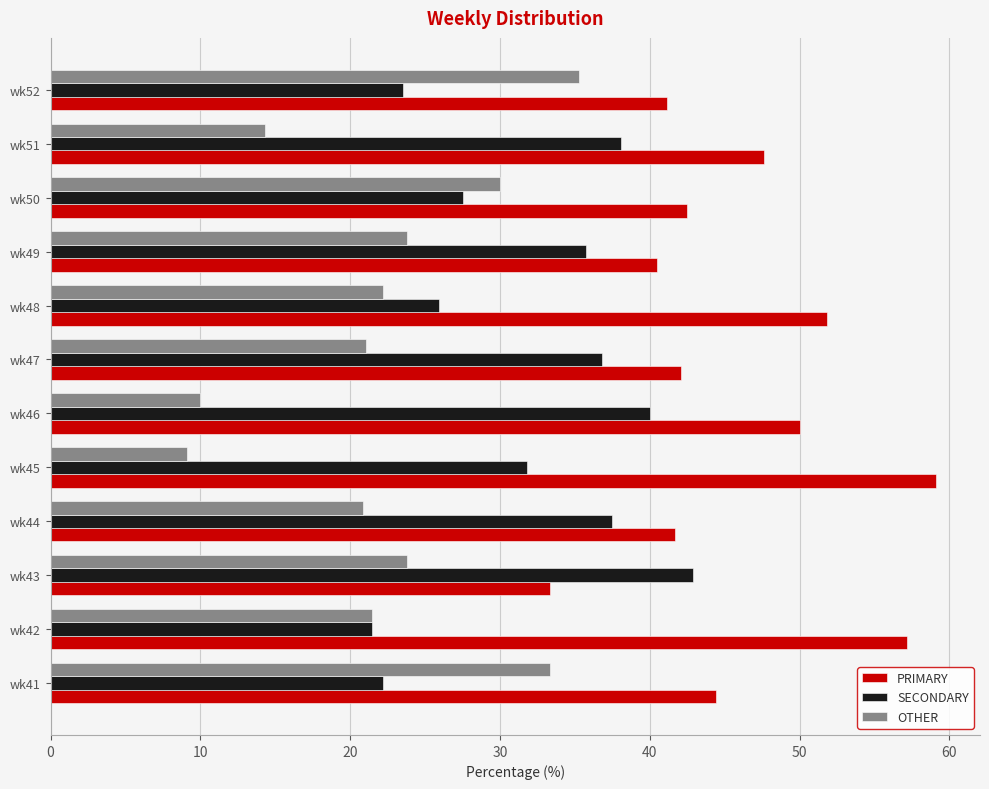

What are all the series names shown in the legend?

PRIMARY, SECONDARY, OTHER